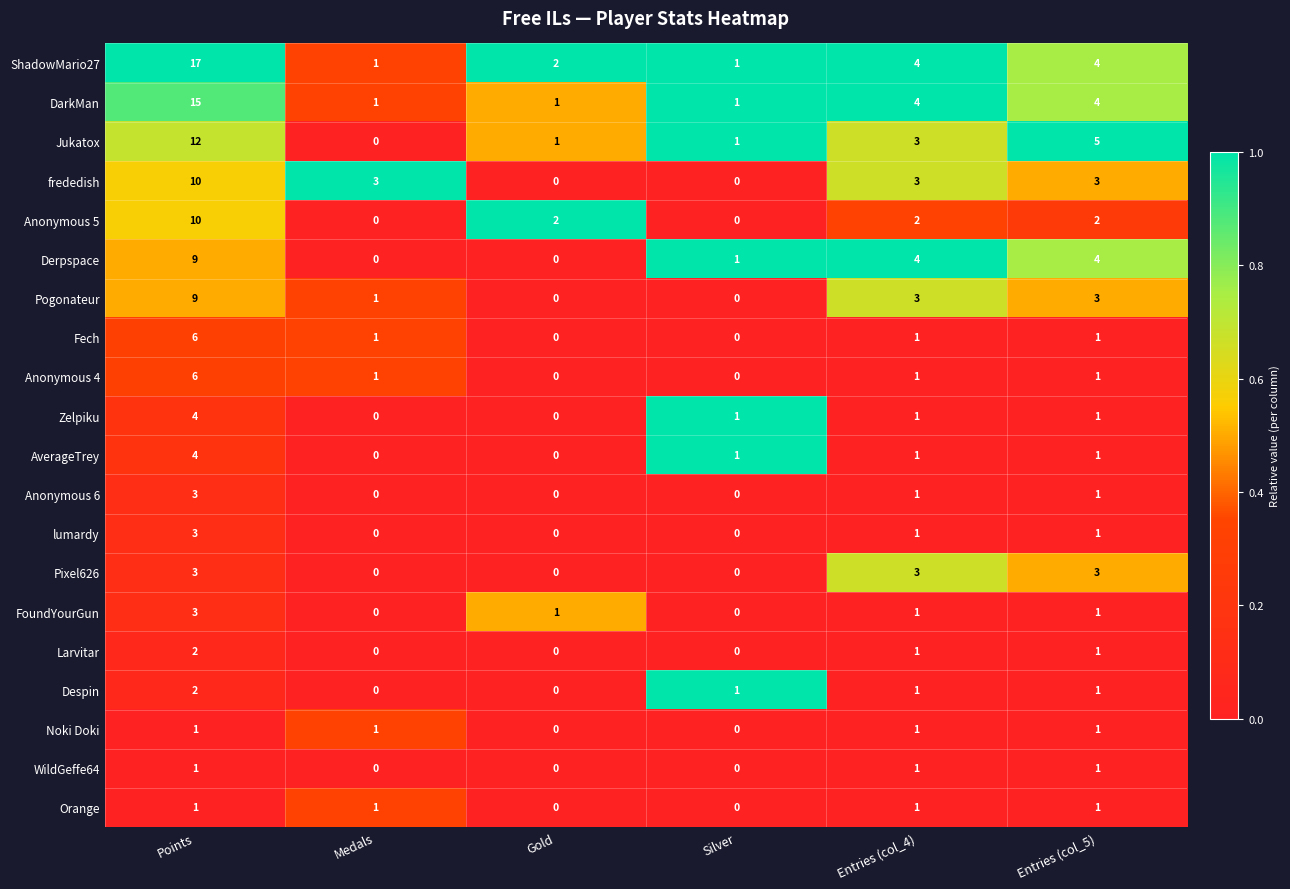

Which series has the largest total across all categories?

ShadowMario27